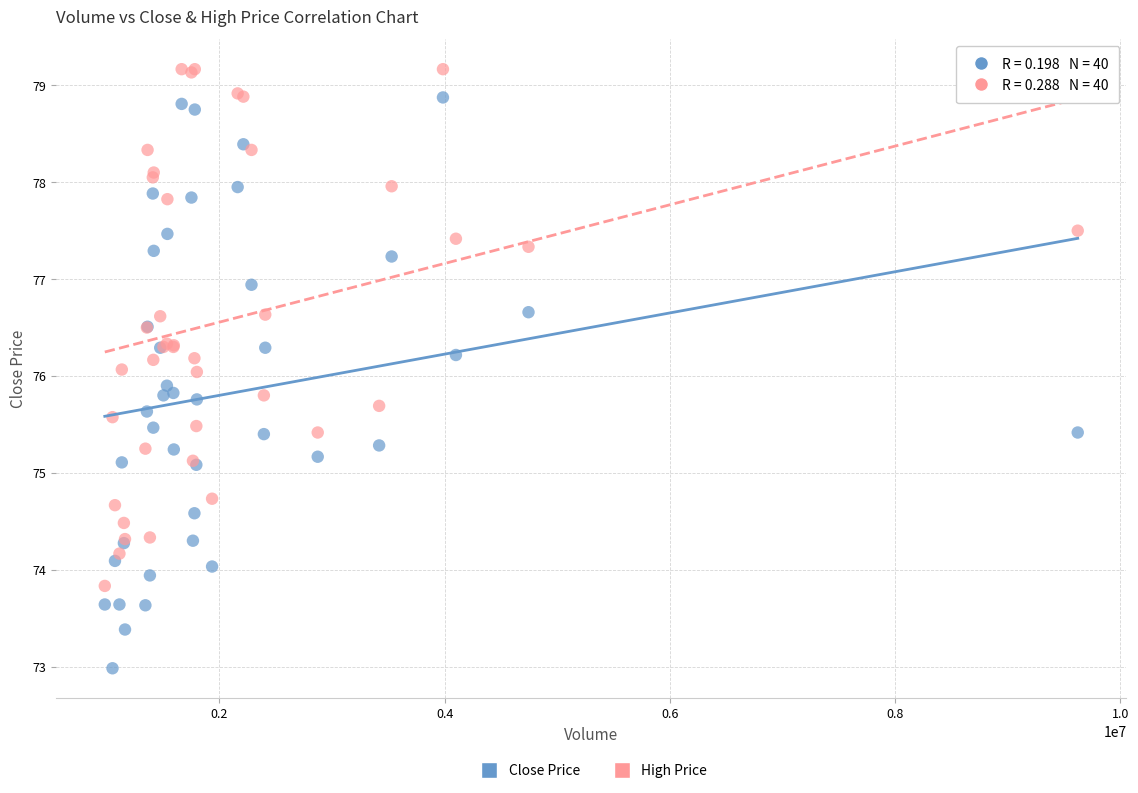

What is the X range (max minus min) for the scatter plot?

8640108.0